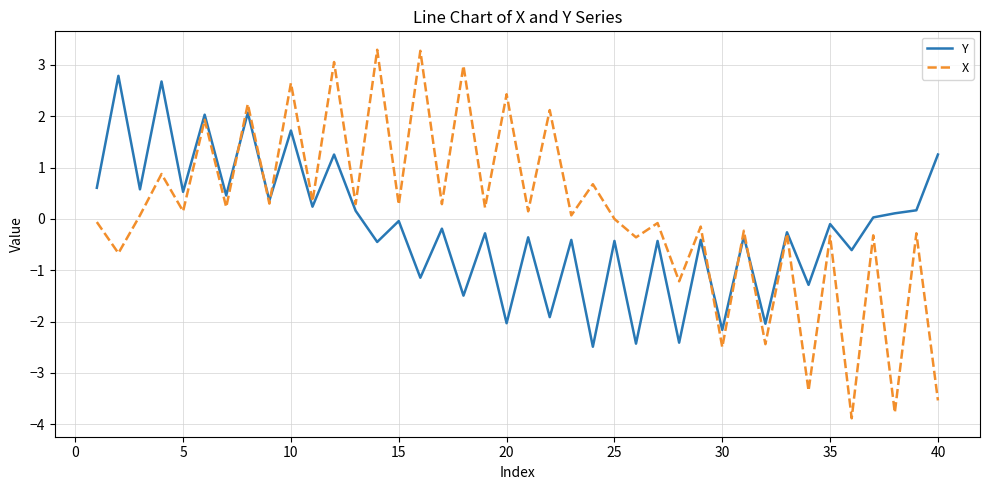

Which series has the largest range (max minus min)?

X